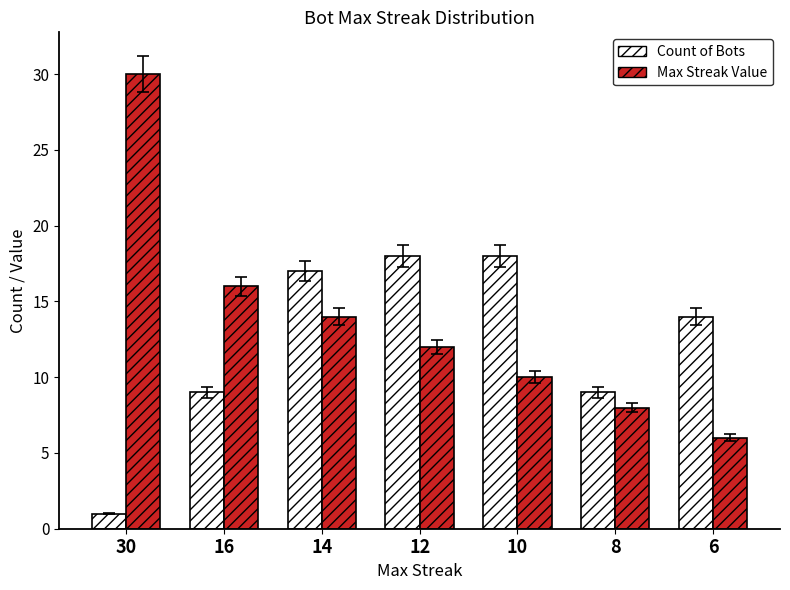

At how many categories does at least one series exceed 3?

7